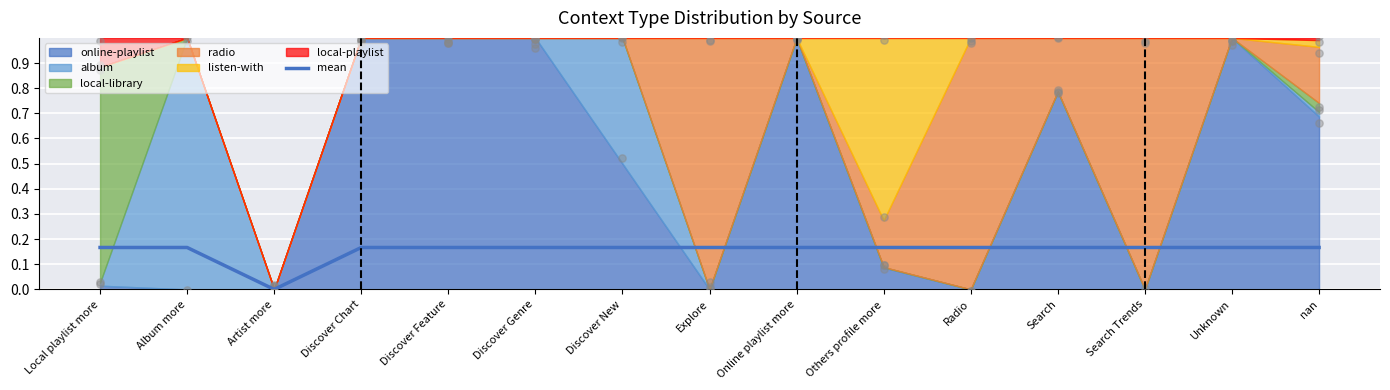

Between Explore and Artist more, which is larger?

Explore